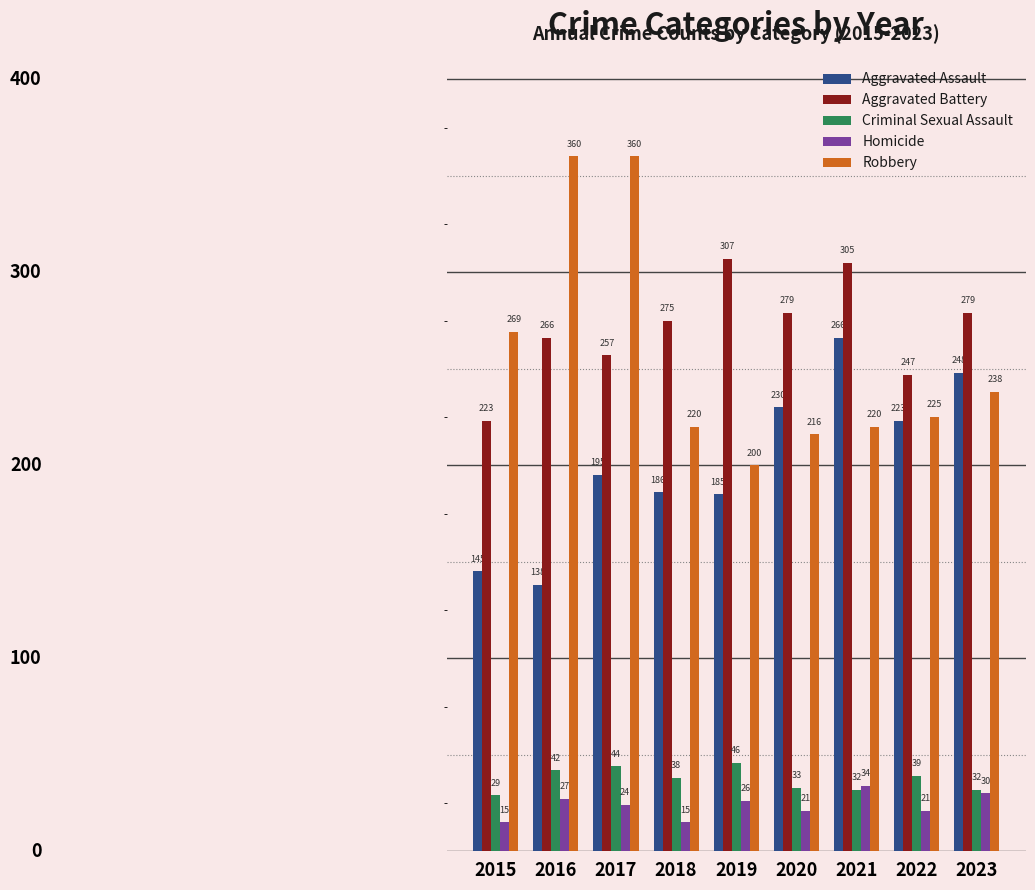

Where is Aggravated Assault nearest to the value 202?

2017